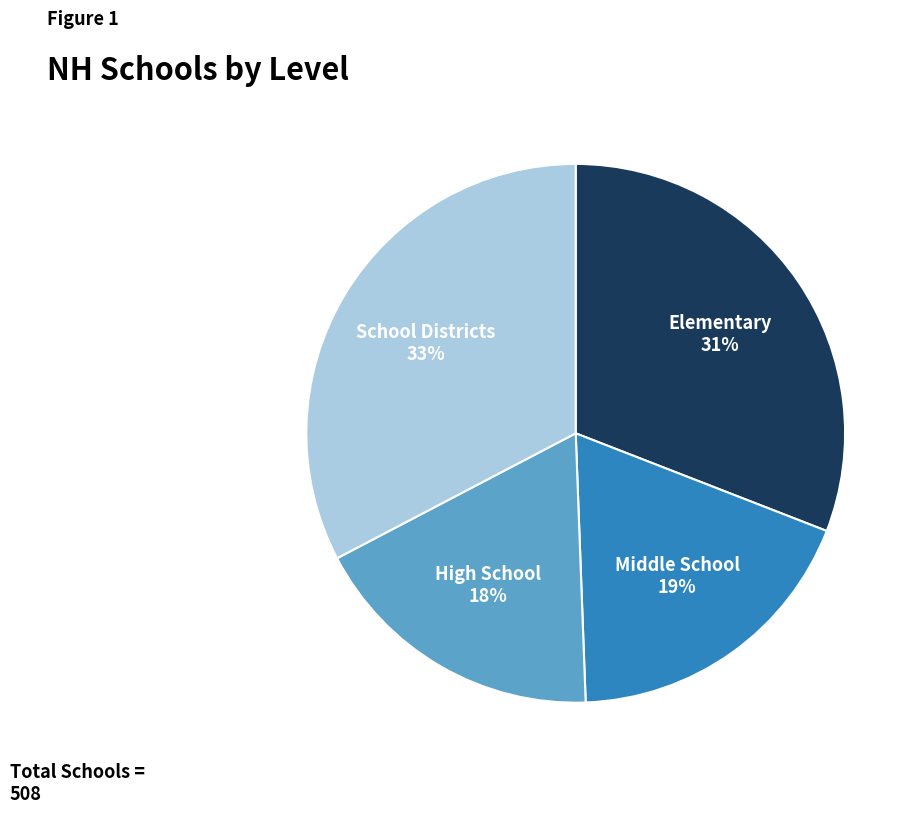

Is there a majority slice in this chart?

No